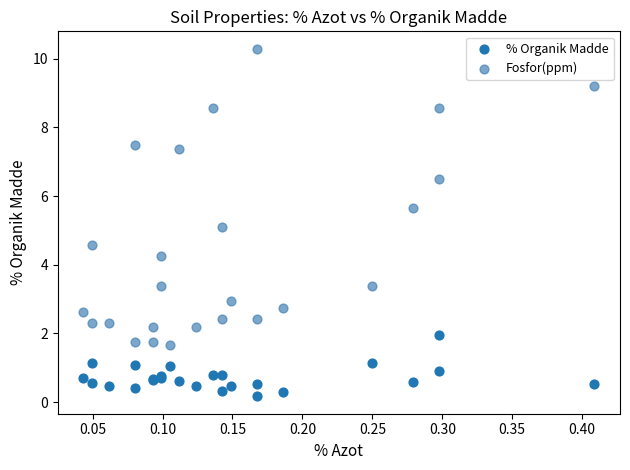

What is the X range (max minus min) for the scatter plot?

0.4